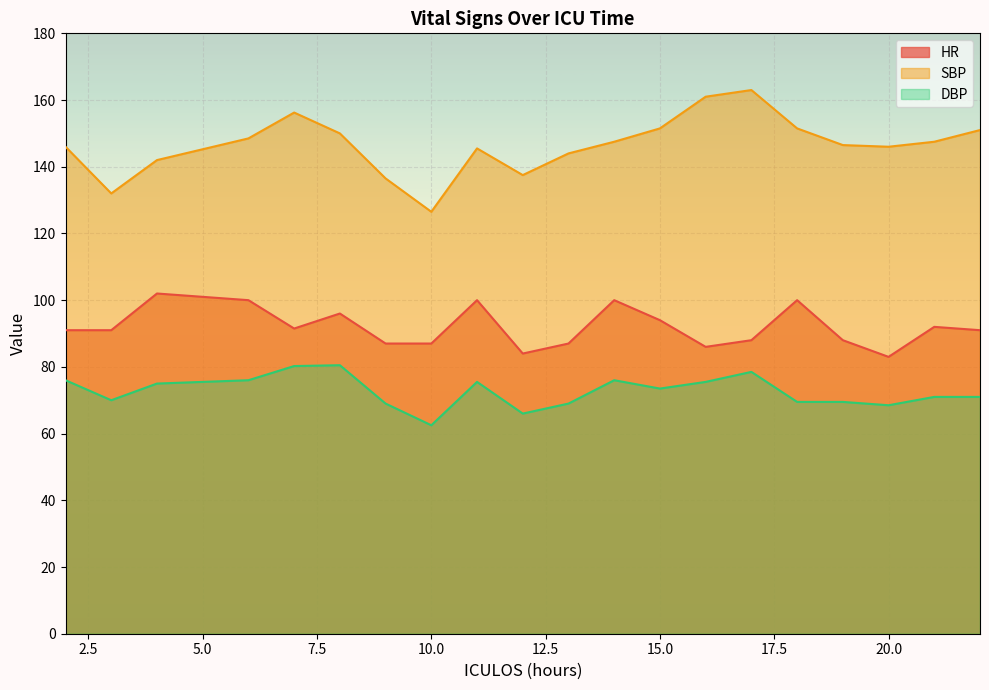

How many data points does each series have?

20